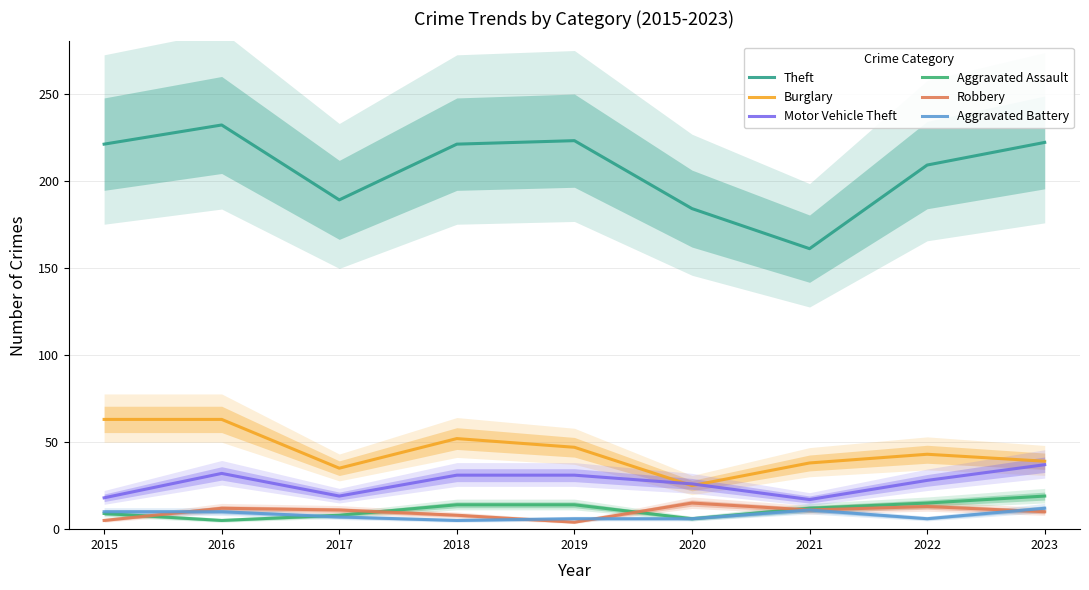

What is the average value of the Burglary series?

45